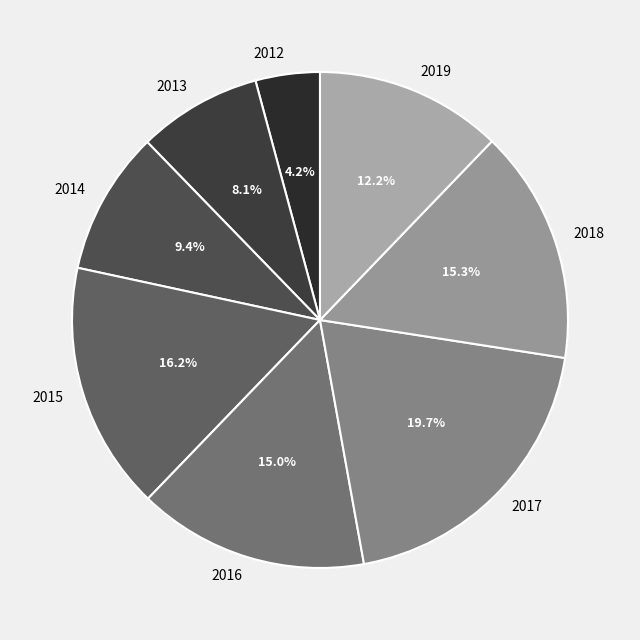

Is there a majority slice in this chart?

No